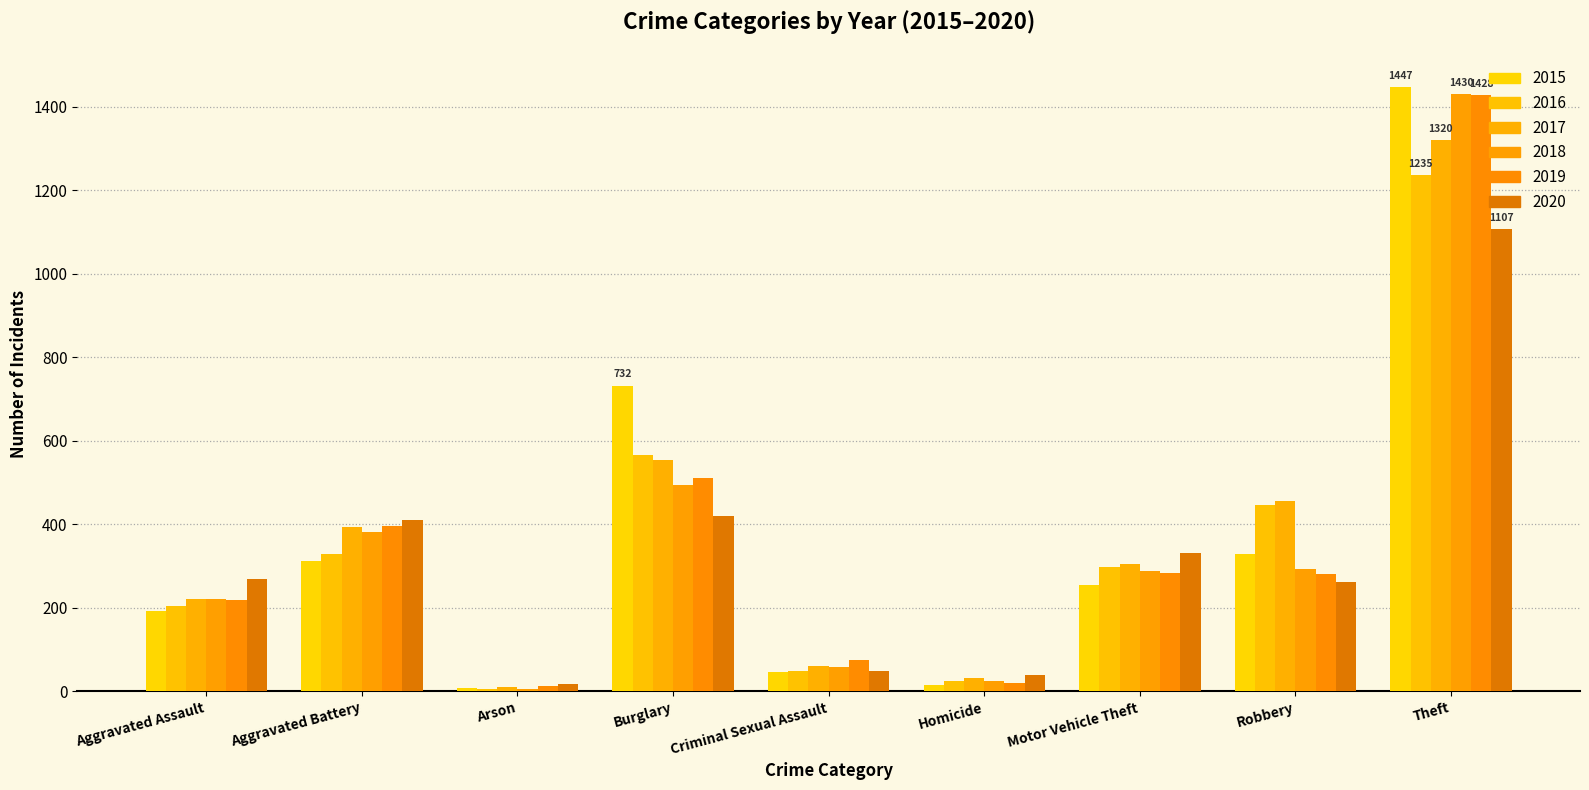

Read the 2017 value at Burglary, to the nearest 10.

550